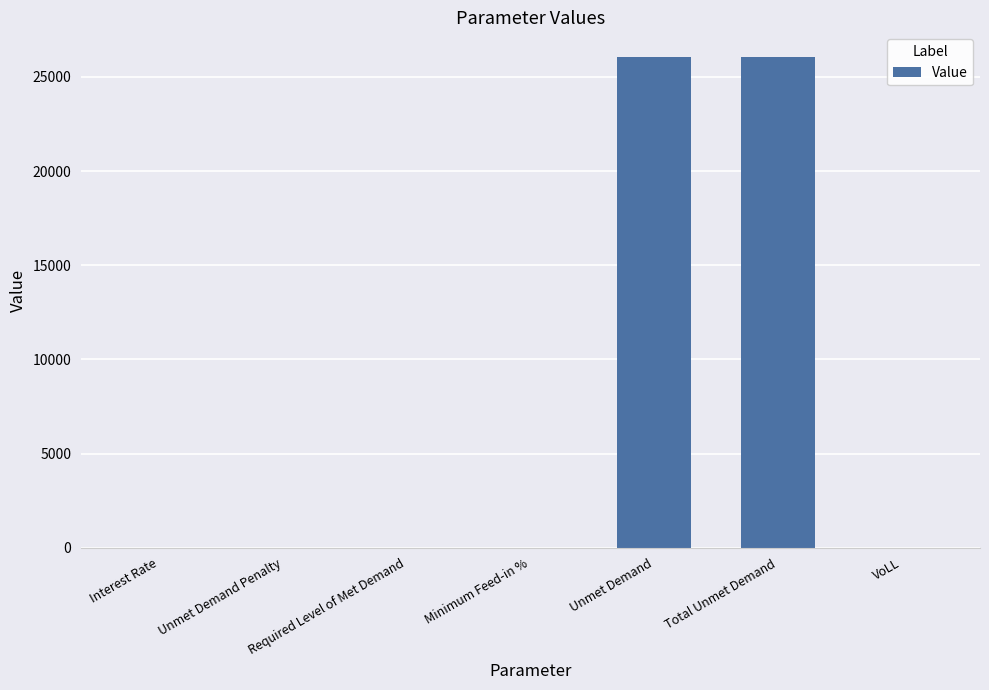

Is it true that the value at Required Level of Met Demand is 0.0?

True